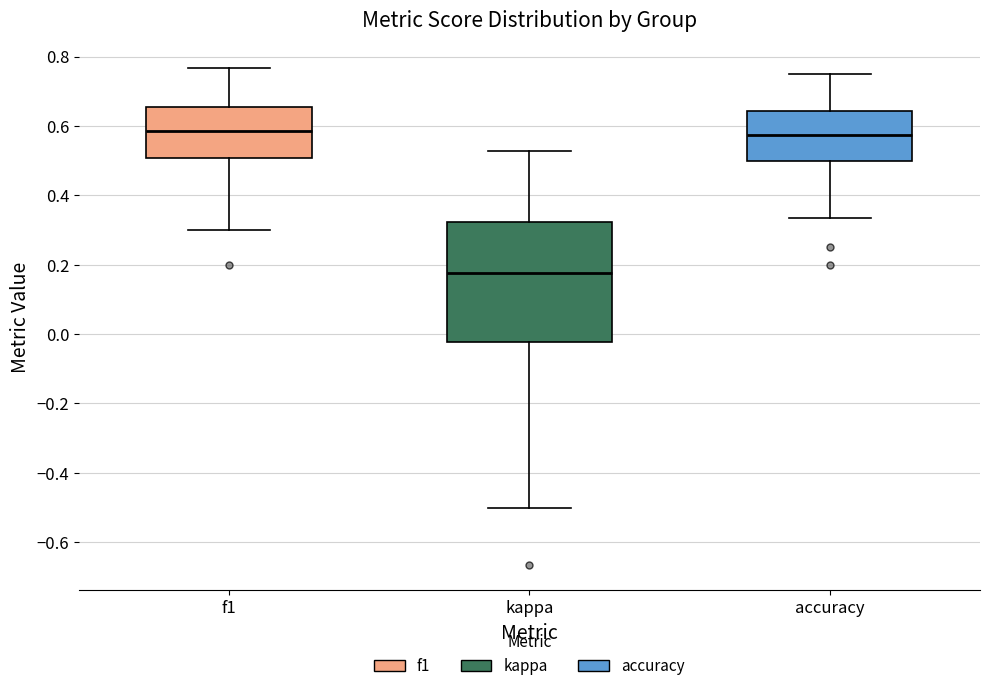

Reading left to right, read every box against the y-axis: the position of its median line, the range the box covers, and the ends of its whiskers. The values are not printed on the chart, so give them approximately, as read against the axis.

f1: median 0.58, box 0.50 to 0.66, whiskers 0.30 to 0.76
kappa: median 0.18, box -0.02 to 0.32, whiskers -0.50 to 0.52
accuracy: median 0.58, box 0.50 to 0.64, whiskers 0.34 to 0.76